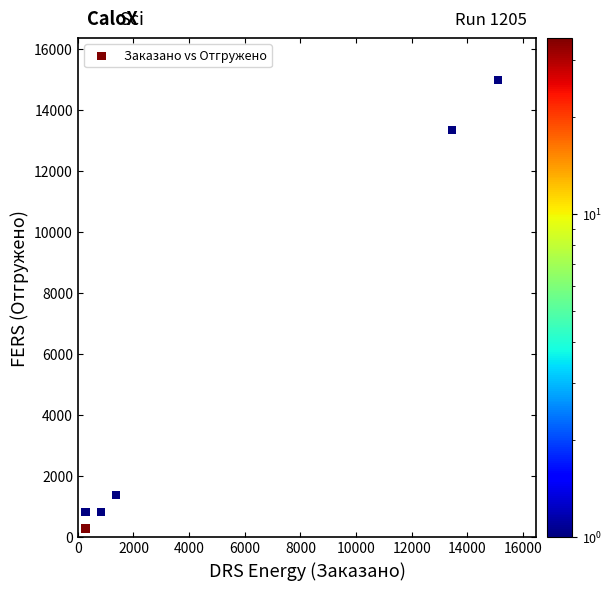

What Y value in the scatter plot is closest to 7624?

13343.5